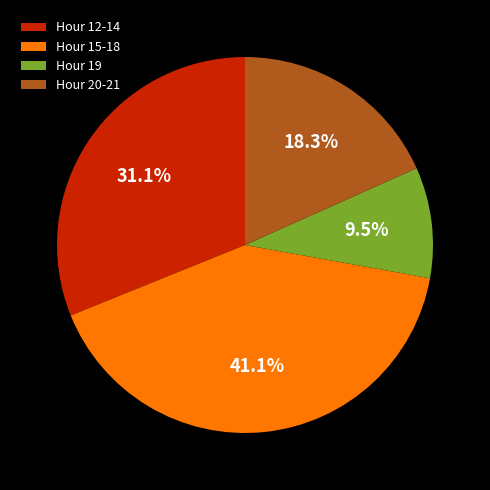

Combined, do Hour 12-14 and Hour 15-18 account for over 50%?

Yes